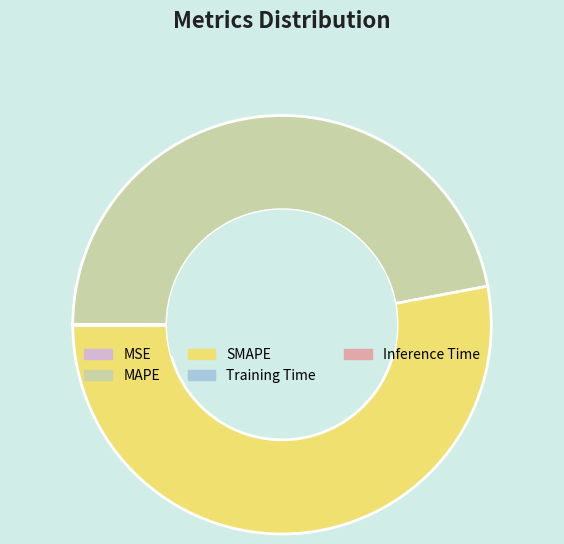

Which slice represents more than half of the pie?

SMAPE